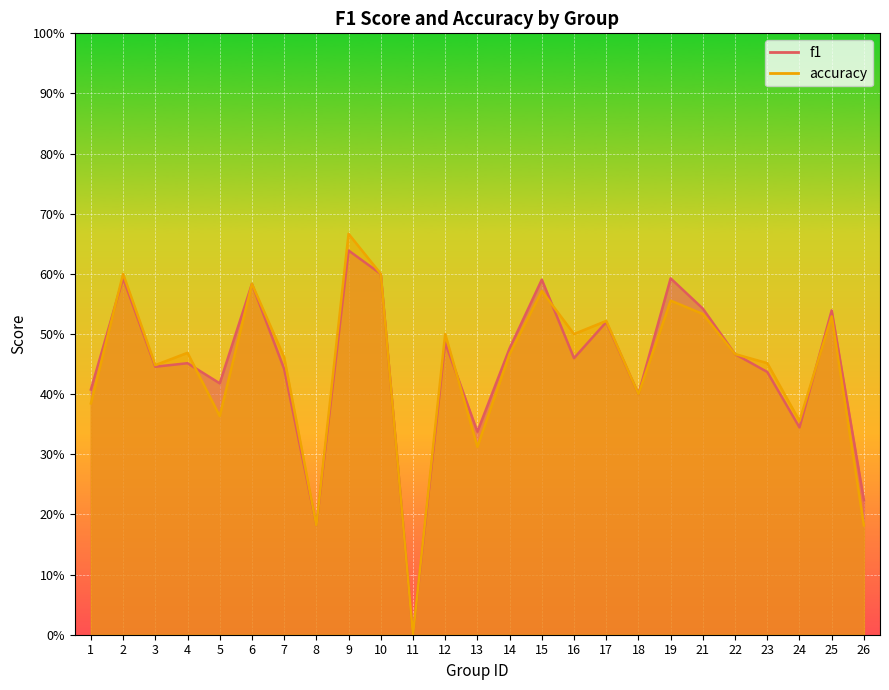

How many intersections are there between accuracy and f1?

5